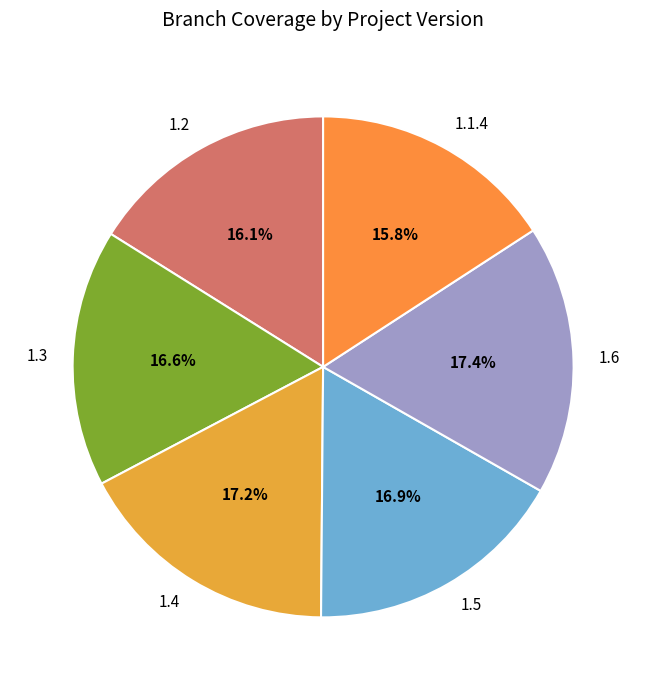

To the nearest percent, what is the average slice percentage?

17%